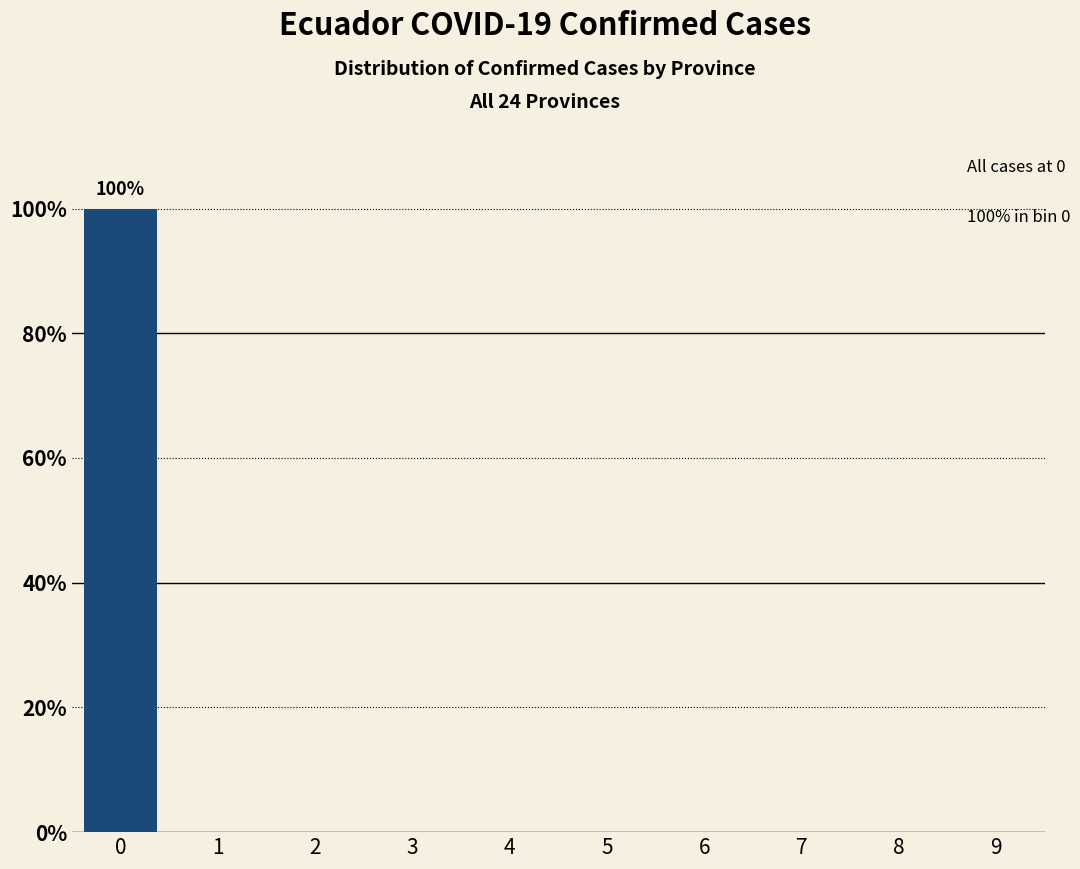

Reading left to right, list all the values displayed in this chart.

0=100	1=0	2=0	3=0	4=0	5=0	6=0	7=0	8=0	9=0